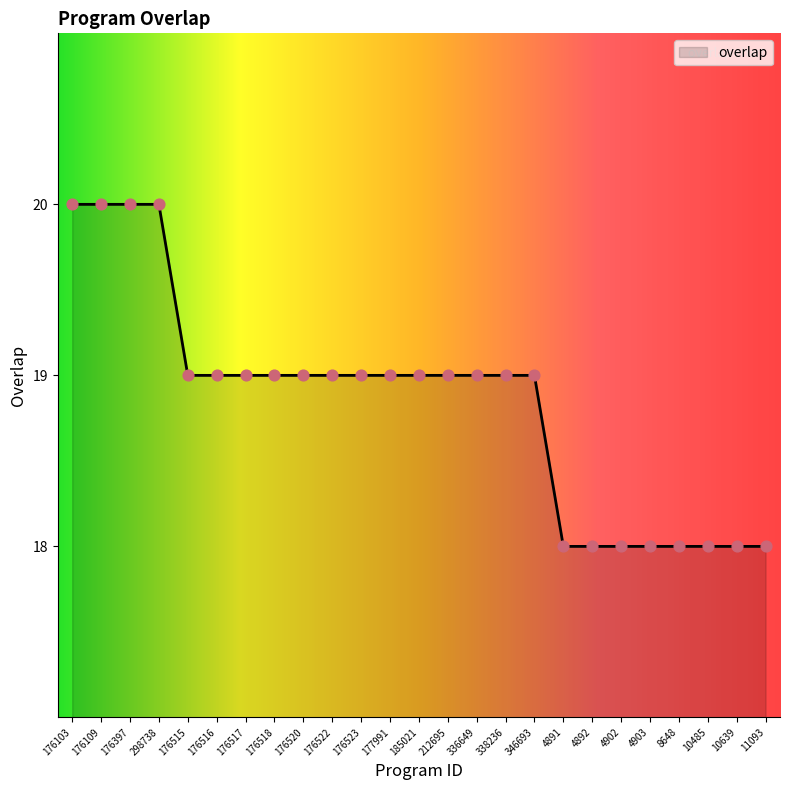

Between 176515 and 176397, which is larger?

176397